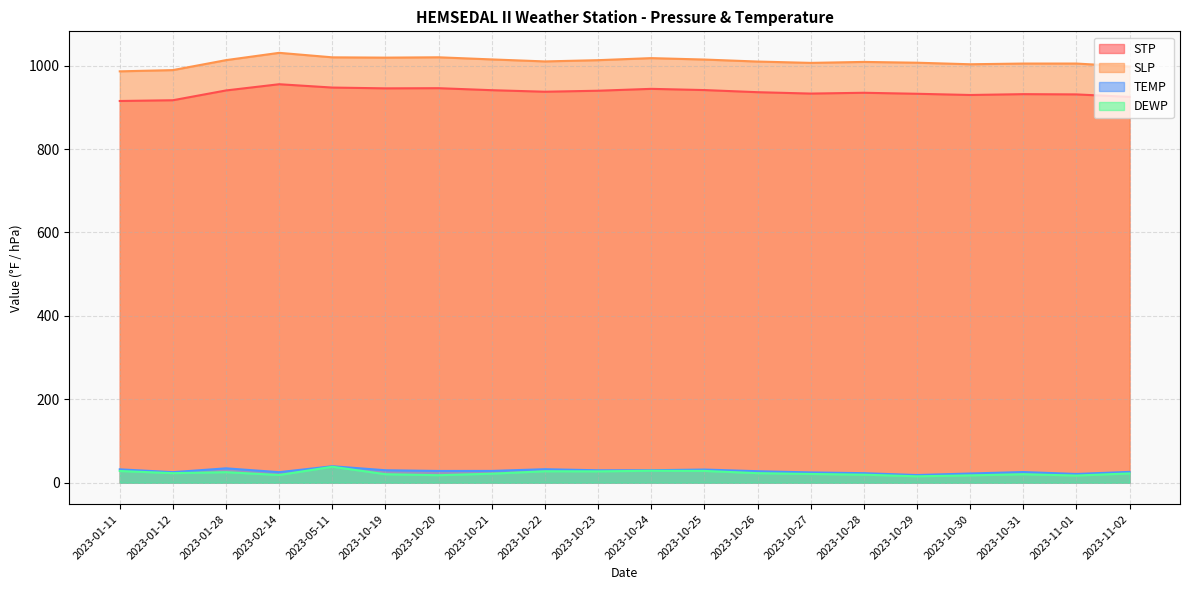

Which series has the largest total across all categories?

SLP